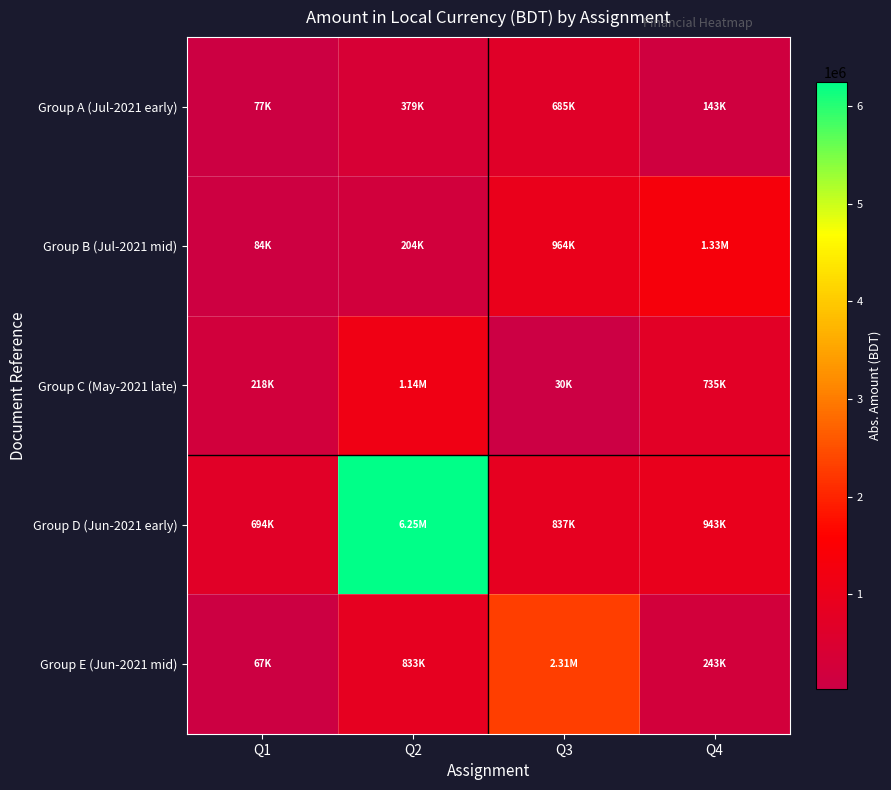

What is the maximum value shown in the chart?

6248826.7